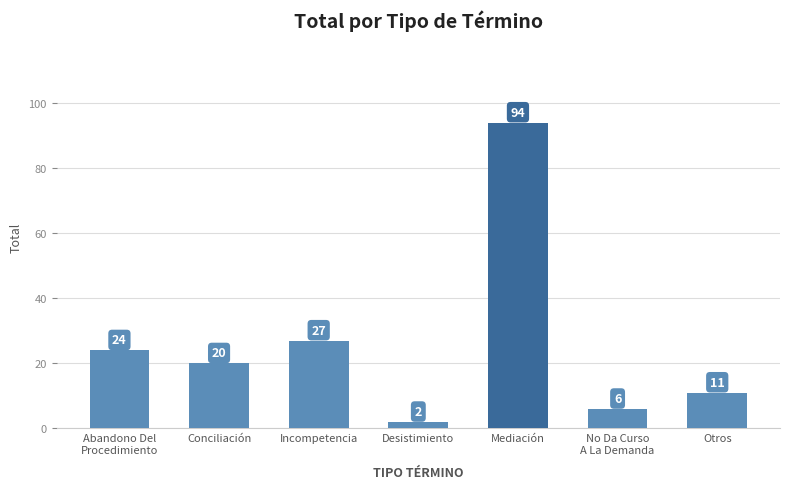

True or false: the data shows 2 at Desistimiento.

True